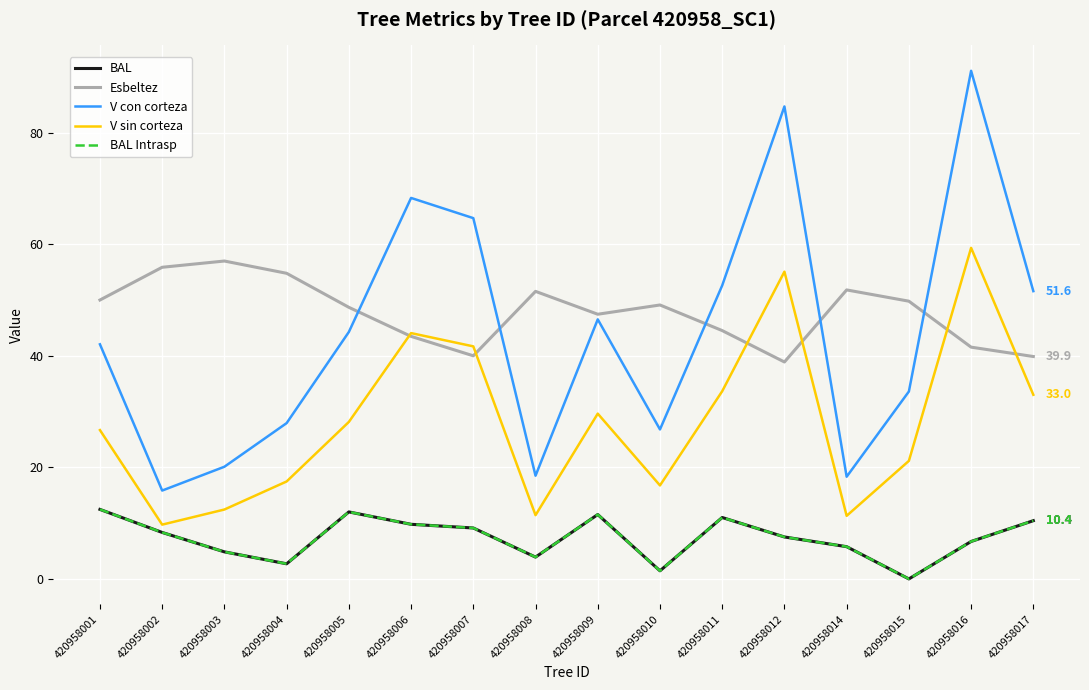

How many data points does each series have?

16